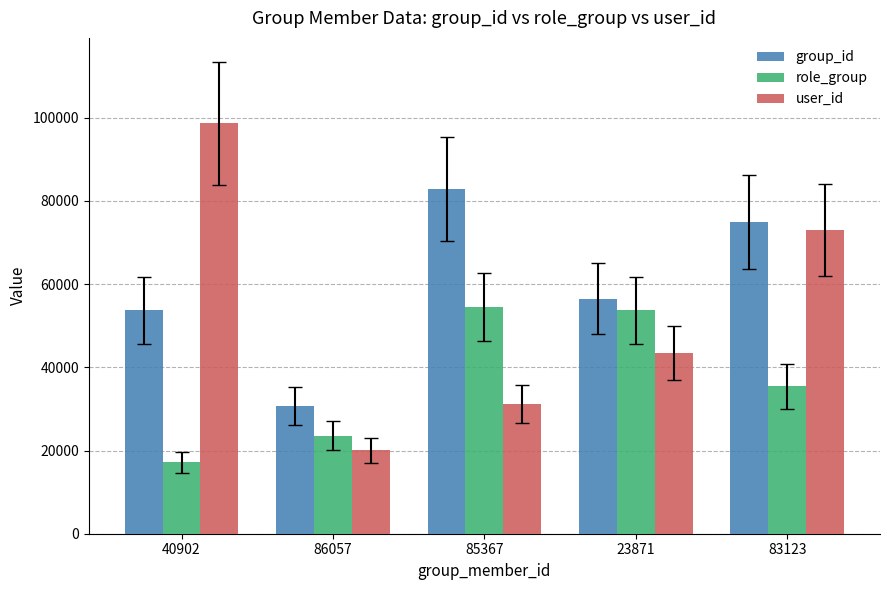

Reading left to right, transcribe all the data shown in this chart.

group_id: 53688	30629	82916	56523	74964
role_group: 17157	23595	54588	53718	35411
user_id: 98725	20062	31179	43382	73031